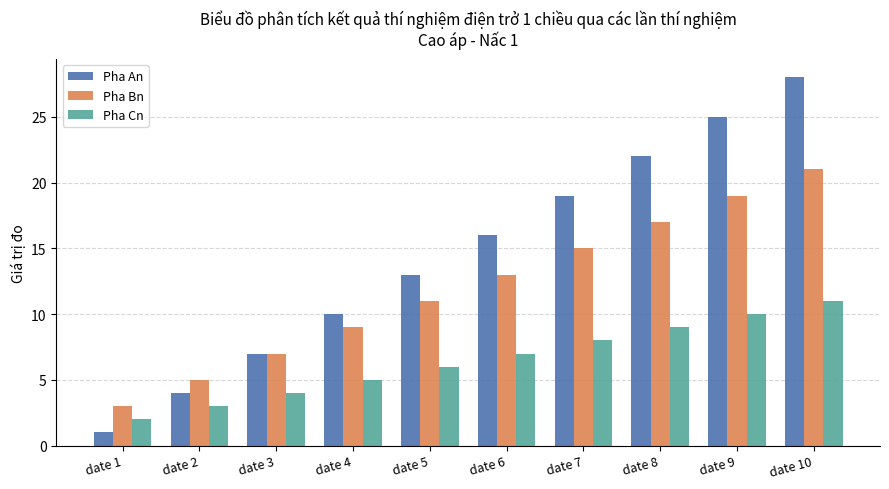

What is the total value across all series at date 7?

42